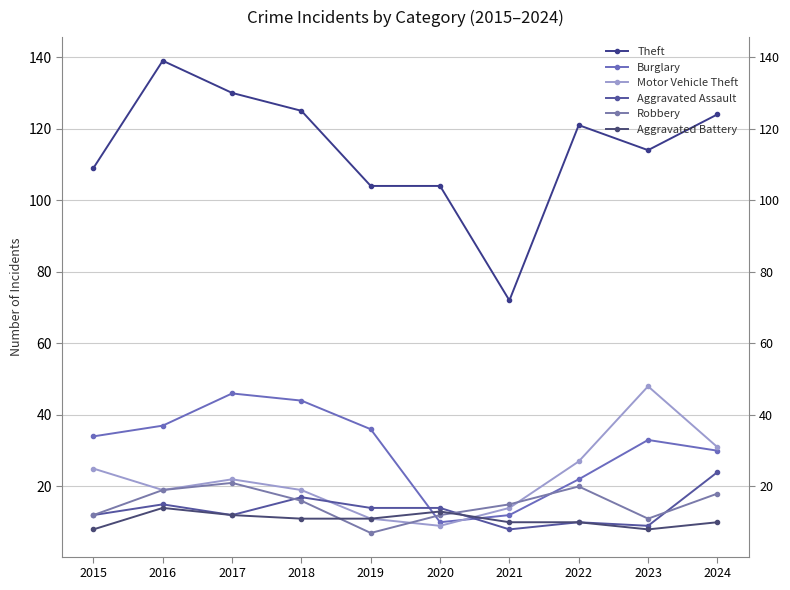

What is the average value of the Aggravated Assault series?

14